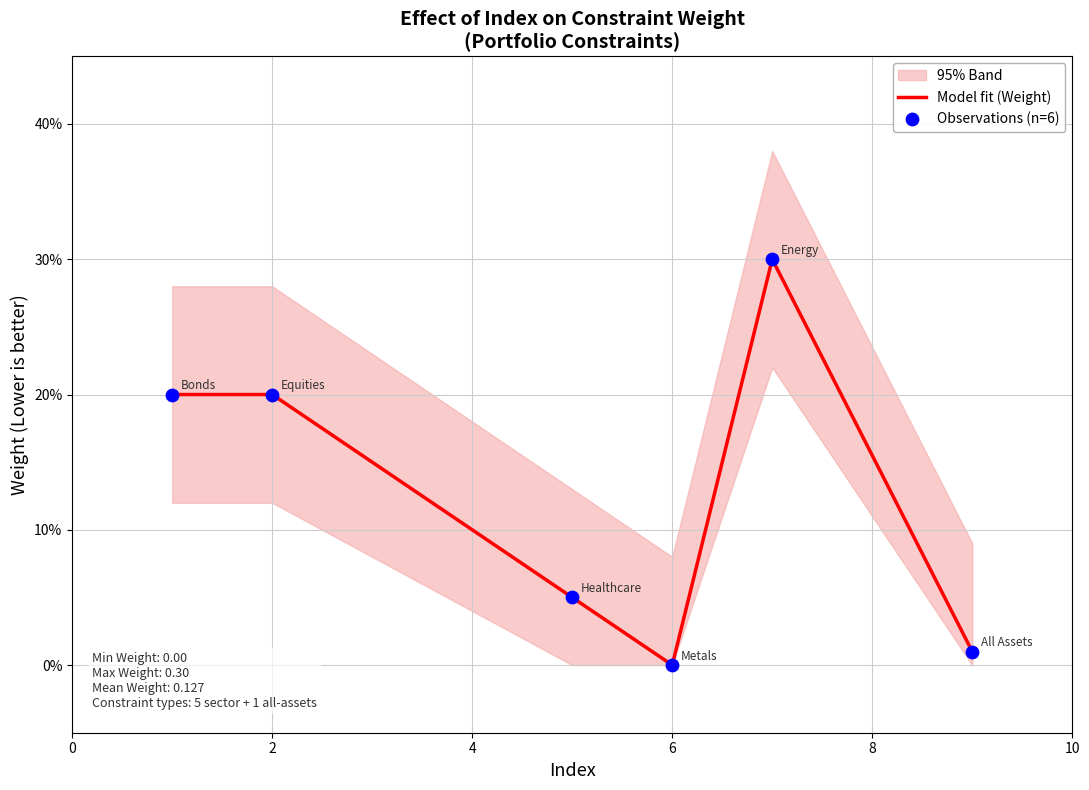

Which series reaches the minimum Y coordinate?

Model fit (Weight)